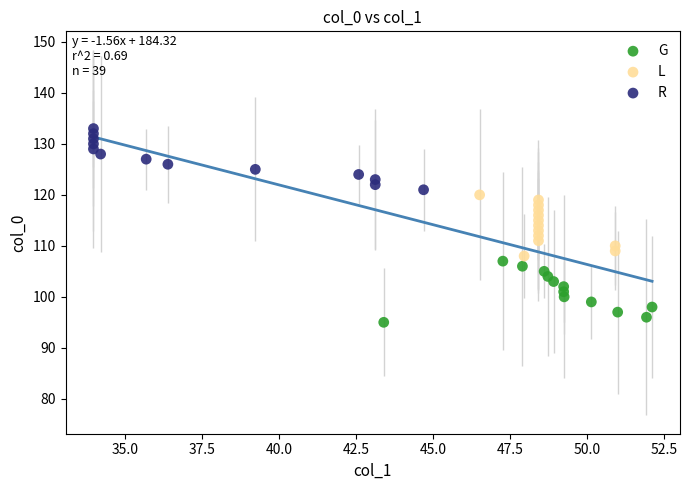

What are all the series names shown in the legend?

G, L, R